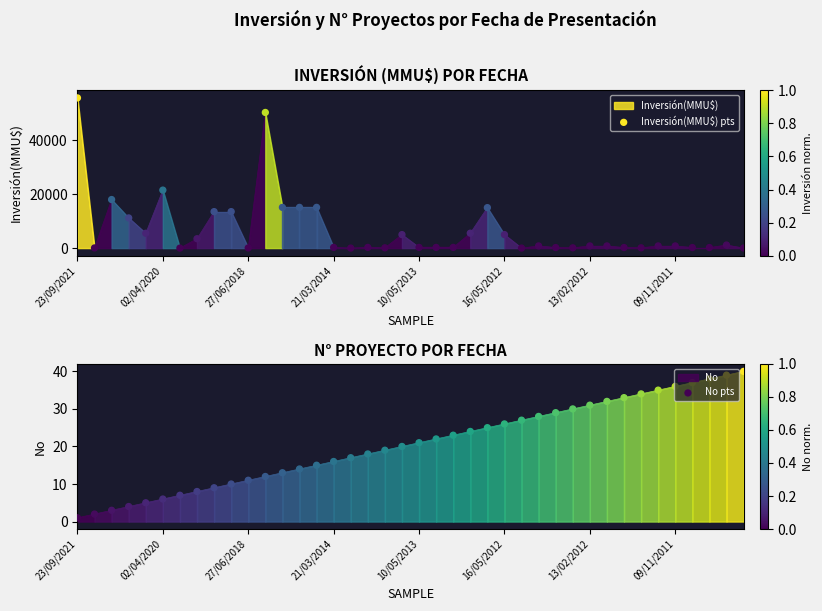

Which series contains the highest Y value?

Inversión(MMU$) pts